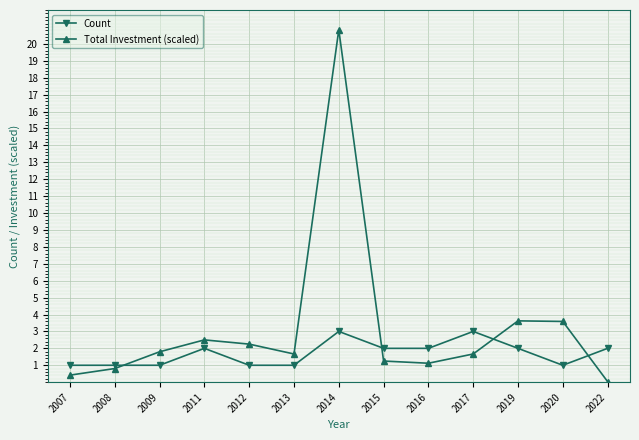

Which series has the largest range (max minus min)?

Total Investment (scaled)